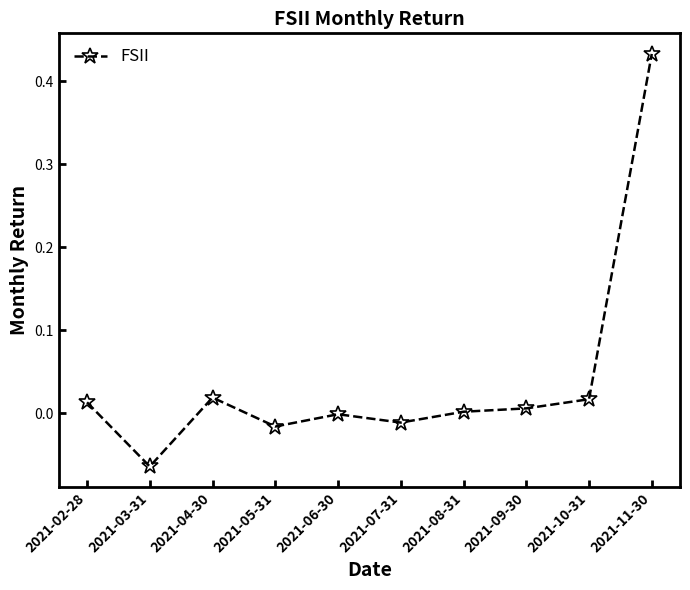

True or false: there are more than 0 points higher than both neighbors.

True